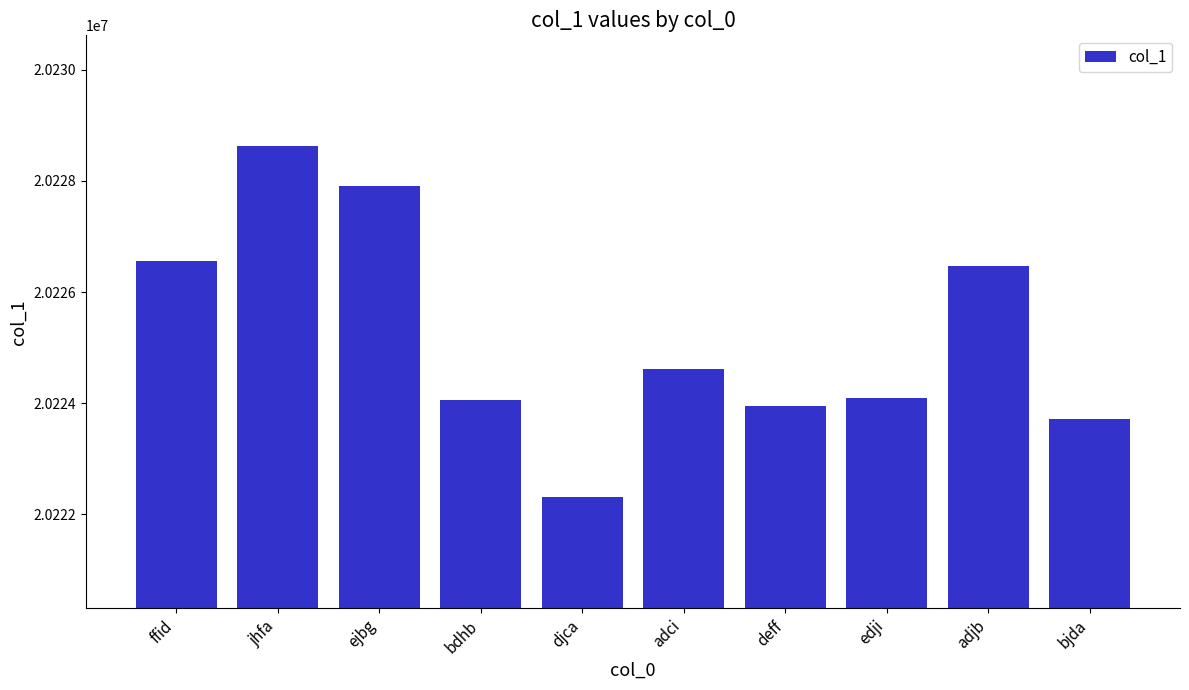

What is the average value?

20225228